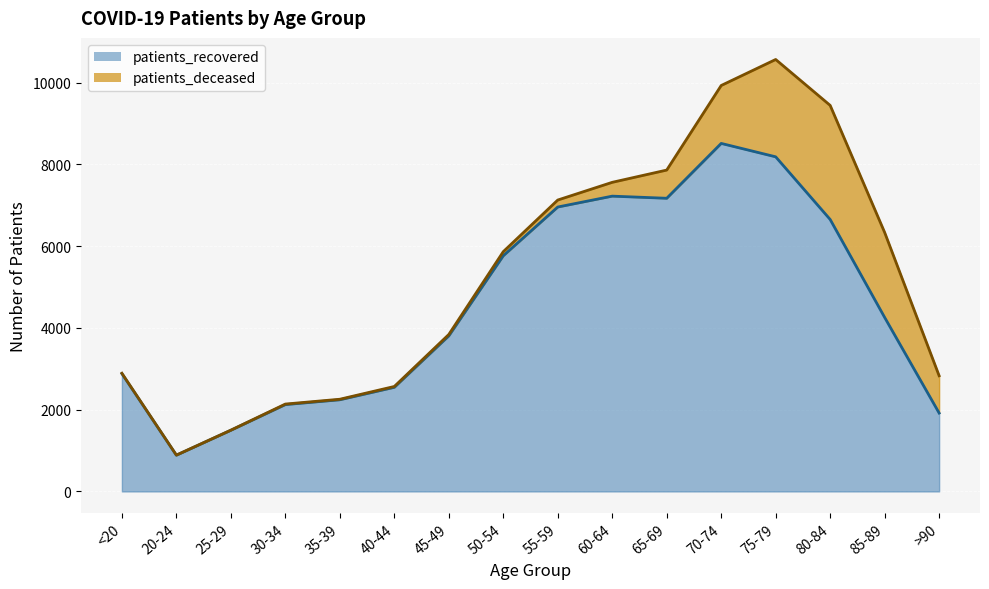

How many points are lower than both their immediate neighbors (excluding endpoints)?

2